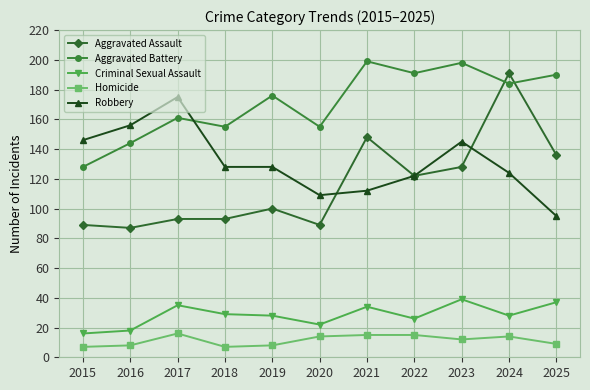

True or false: Aggravated Battery and Criminal Sexual Assault cross at least once.

False